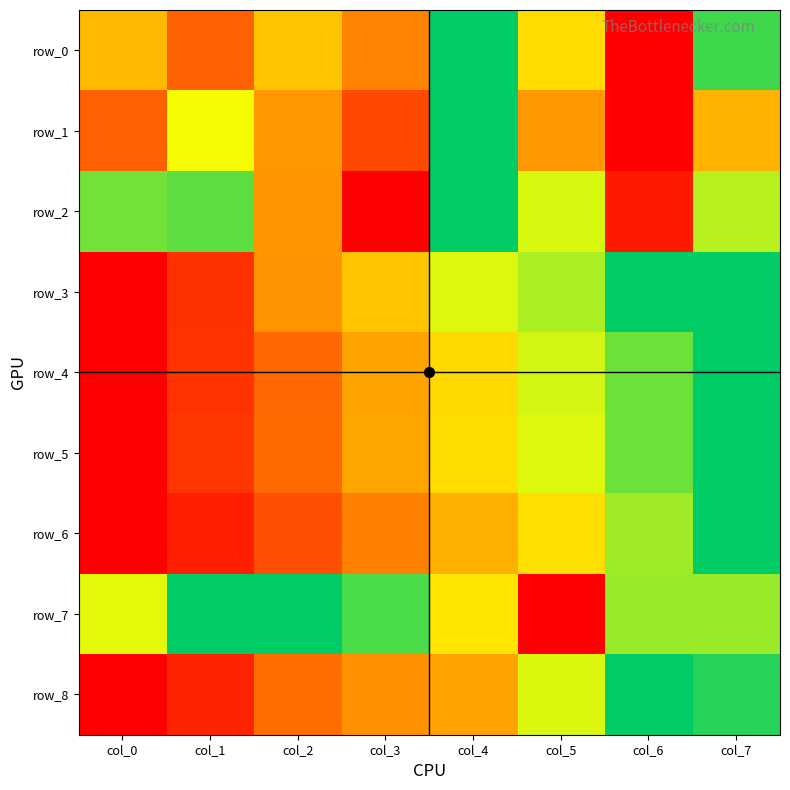

What is the difference between the highest and lowest values at col_5?

0.8